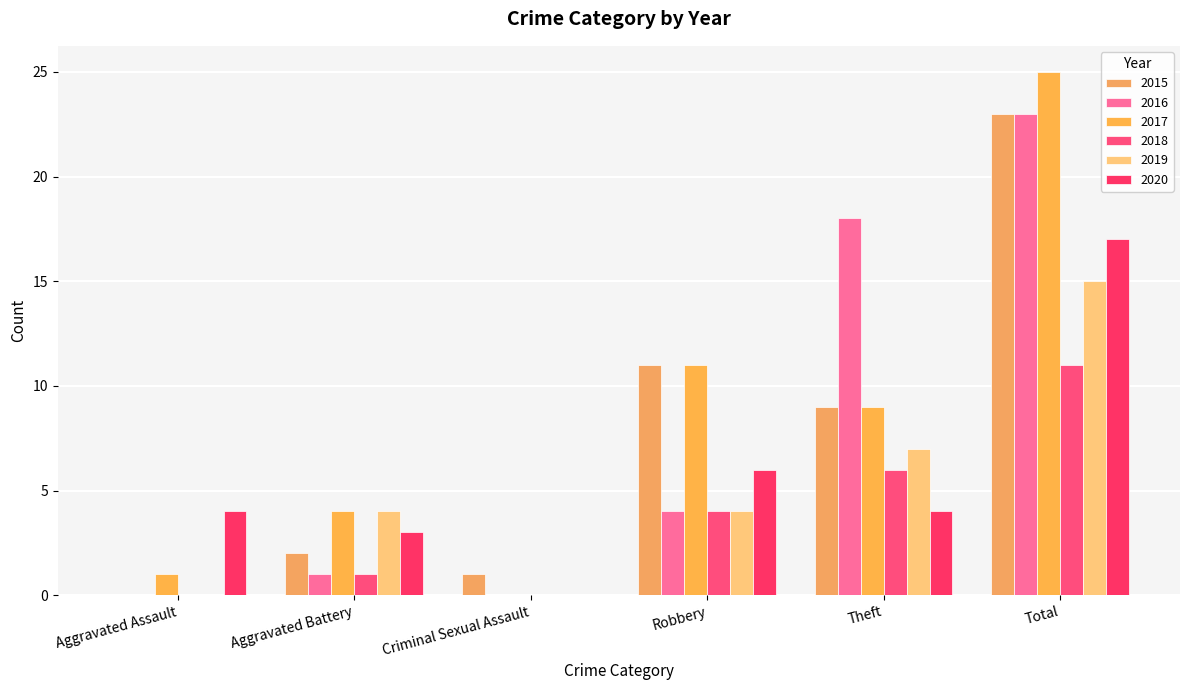

Reading left to right, transcribe all the data shown in this chart.

2015: Aggravated Assault=0	Aggravated Battery=2	Criminal Sexual Assault=1	Robbery=11	Theft=9	Total=23
2016: Aggravated Assault=0	Aggravated Battery=1	Criminal Sexual Assault=0	Robbery=4	Theft=18	Total=23
2017: Aggravated Assault=1	Aggravated Battery=4	Criminal Sexual Assault=0	Robbery=11	Theft=9	Total=25
2018: Aggravated Assault=0	Aggravated Battery=1	Criminal Sexual Assault=0	Robbery=4	Theft=6	Total=11
2019: Aggravated Assault=0	Aggravated Battery=4	Criminal Sexual Assault=0	Robbery=4	Theft=7	Total=15
2020: Aggravated Assault=4	Aggravated Battery=3	Criminal Sexual Assault=0	Robbery=6	Theft=4	Total=17